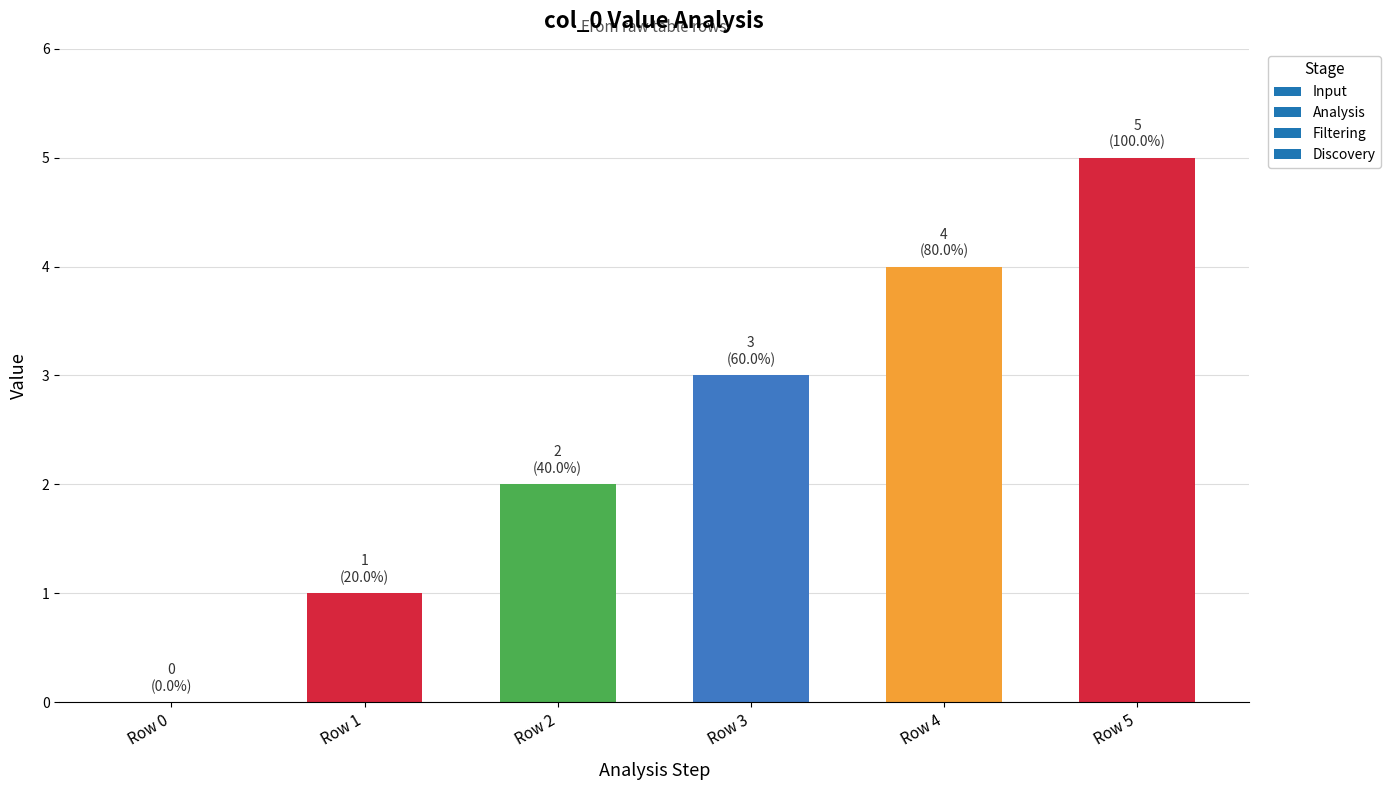

What is the sum of all values?

15